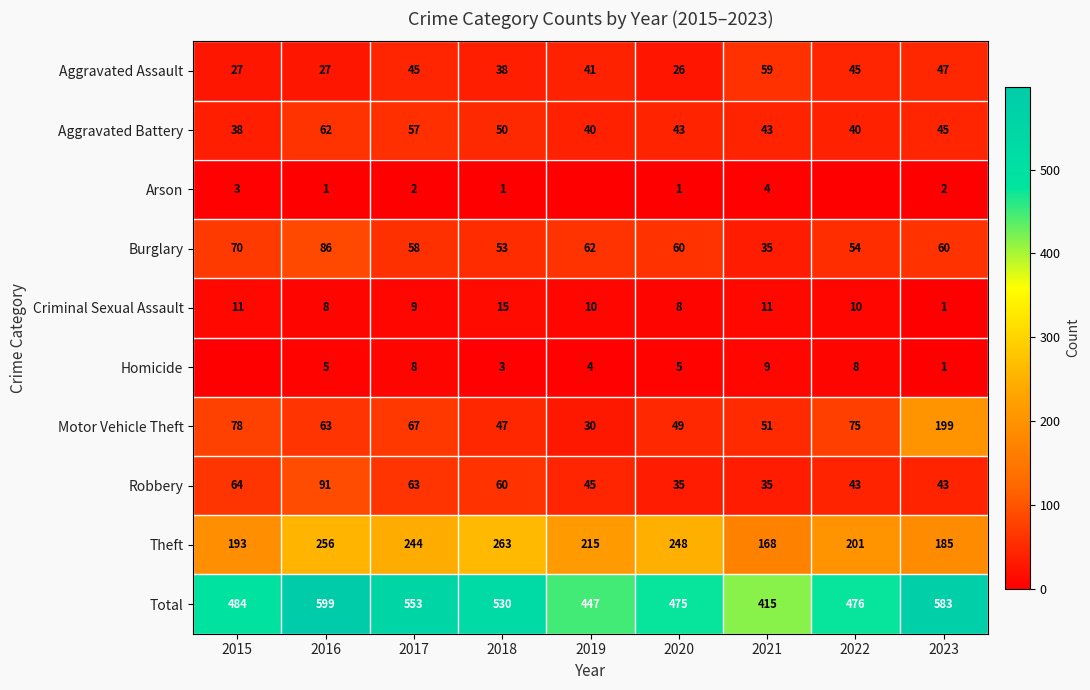

Read the Robbery value at 2017.

63